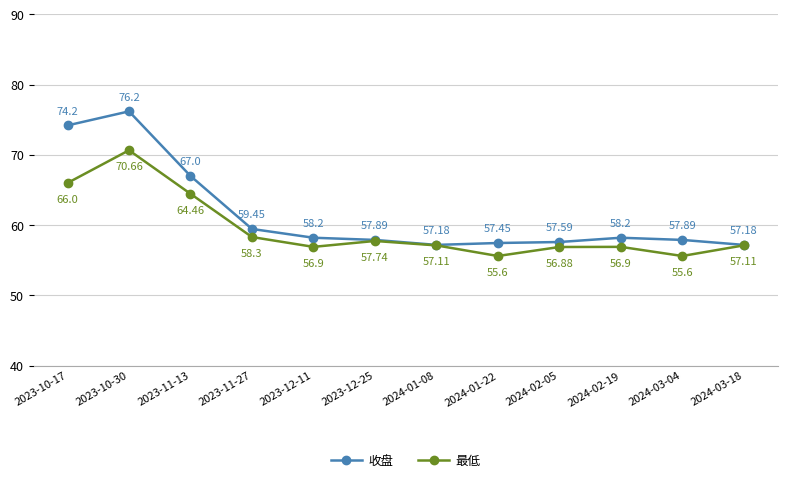

How many values in the 最低 series are below 57?

5